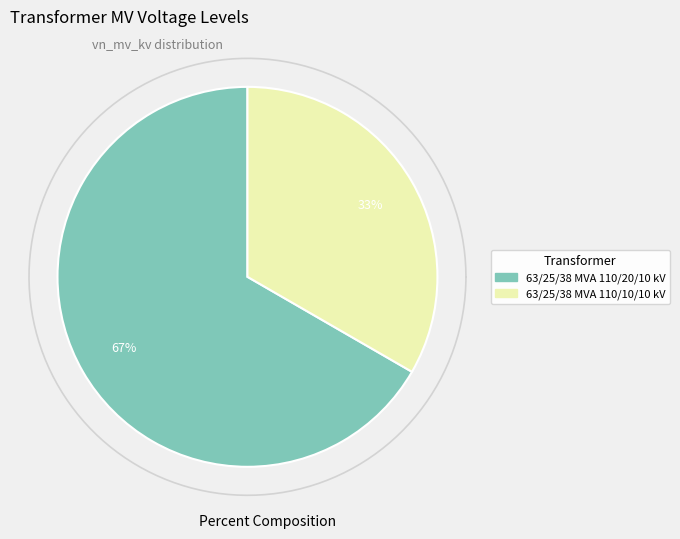

Is 63/25/38 MVA 110/10/10 kV the majority of the pie?

No